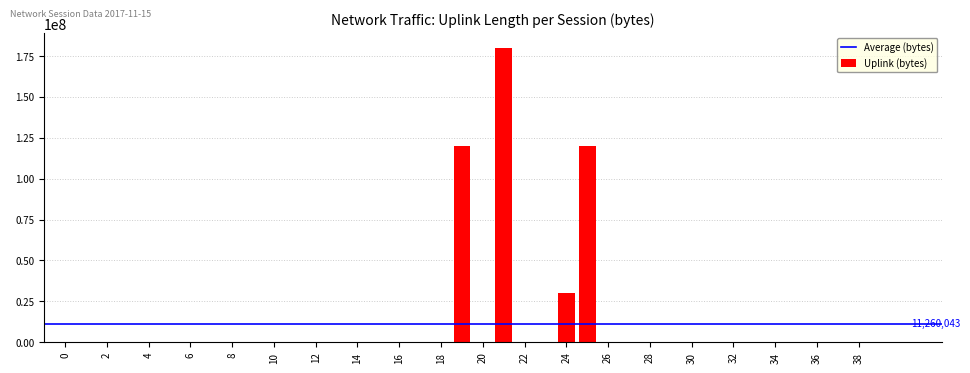

What is the average value?

11260043